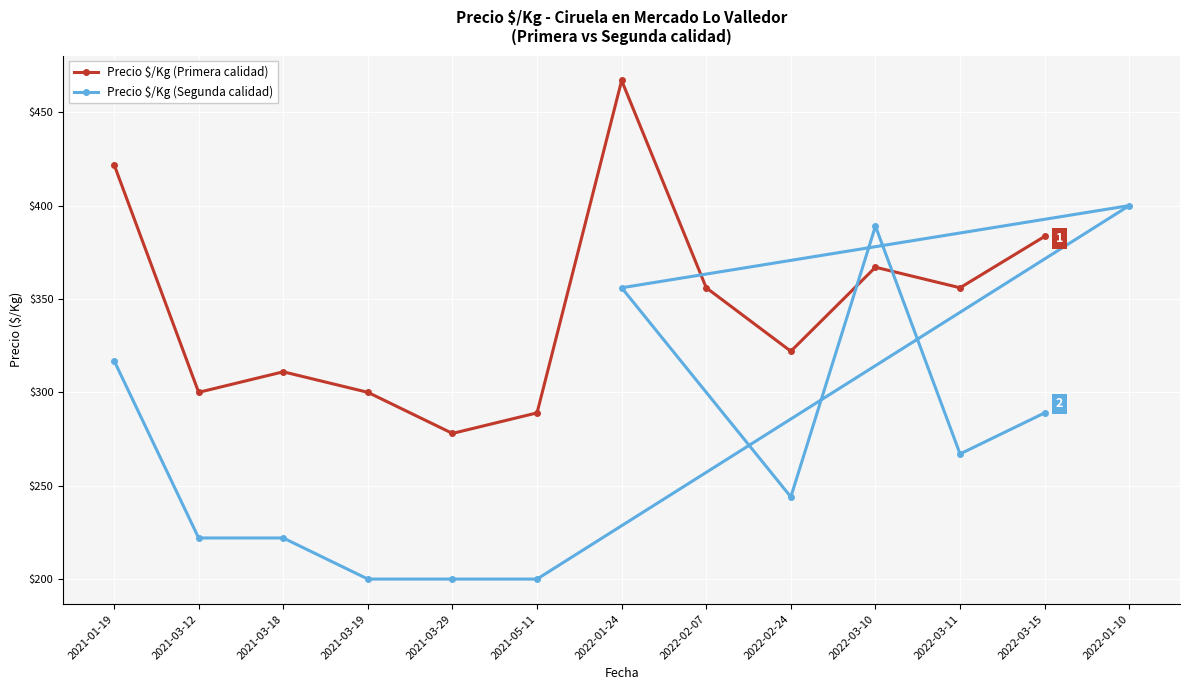

Rank the series by their average value, from highest to lowest.

Precio $/Kg (Primera calidad), Precio $/Kg (Segunda calidad)